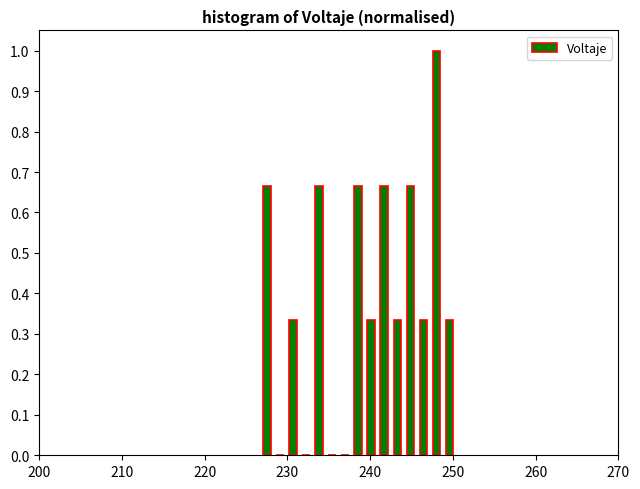

Read against the x-axis, roughly where is the centre of the tallest bar?

248